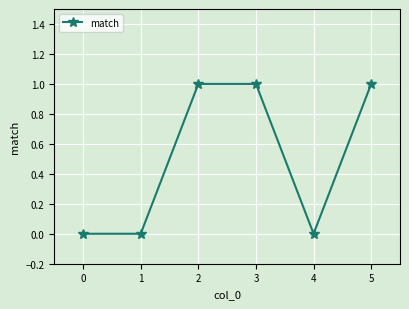

Between 5 and 4, which is larger?

5